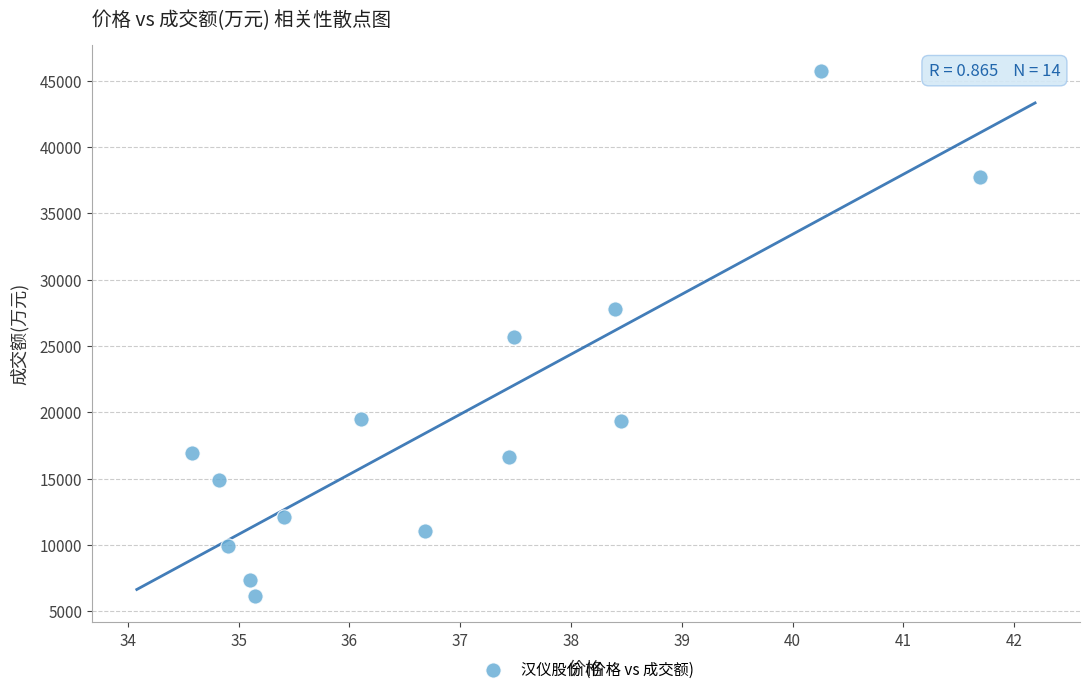

What is the range of Y values (max minus min)?

39582